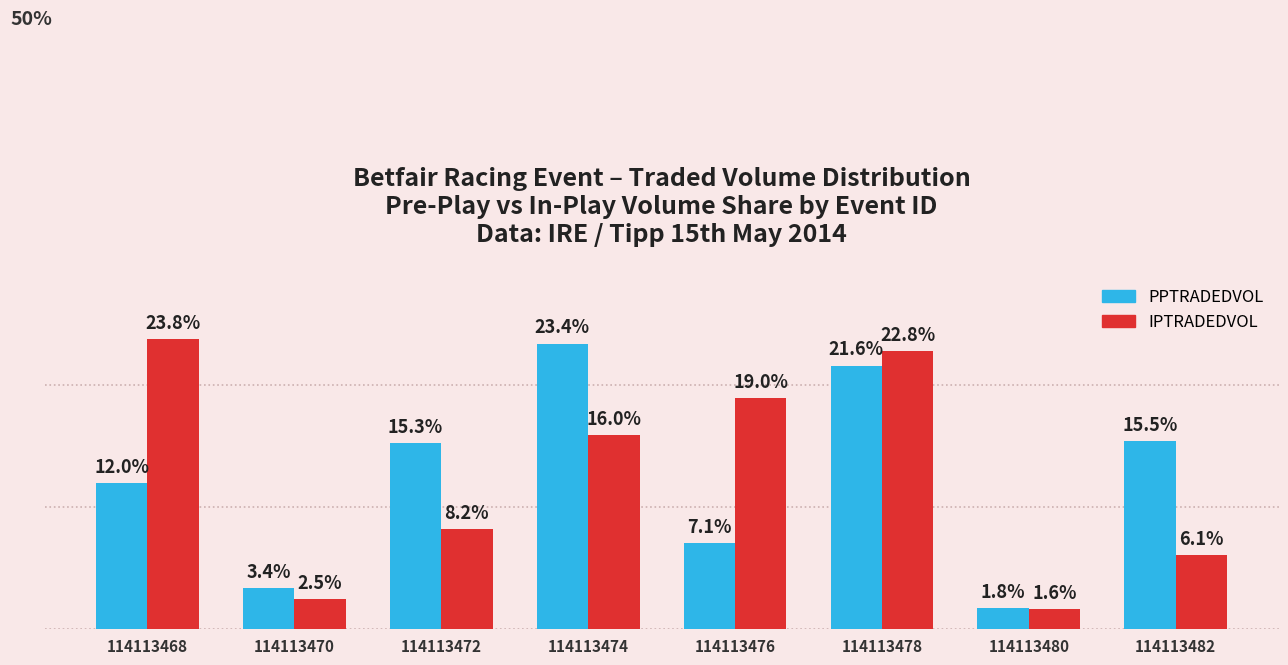

What are all the series names shown in the legend?

PPTRADEDVOL, IPTRADEDVOL